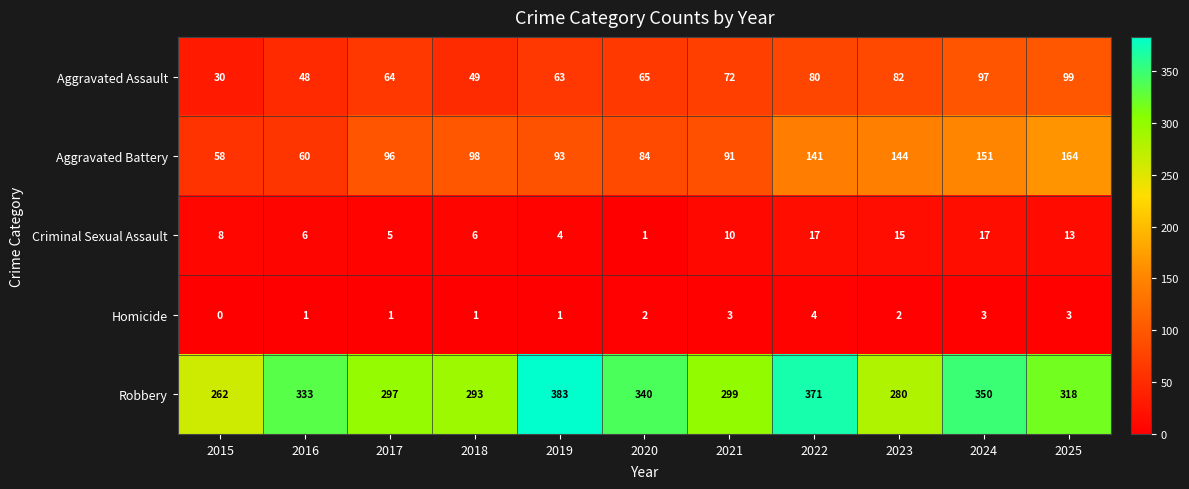

At how many categories does at least one series exceed 304?

6